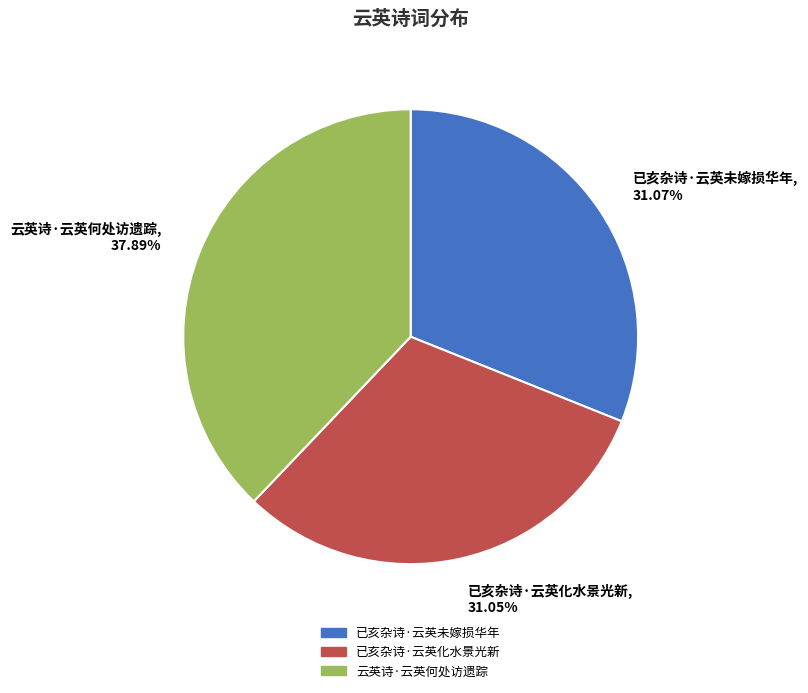

Which category has the biggest portion of the pie?

云英诗·云英何处访遗踪